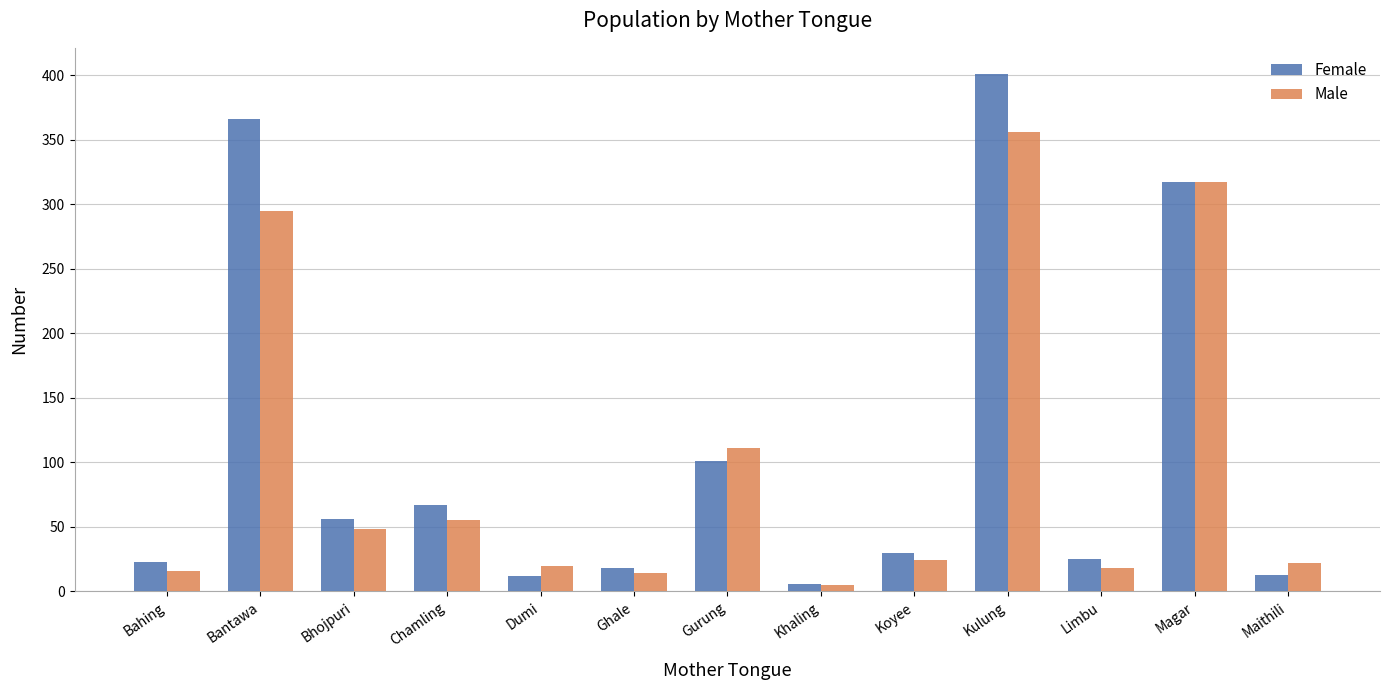

What is the difference between the Female values at Chamling and Limbu?

42